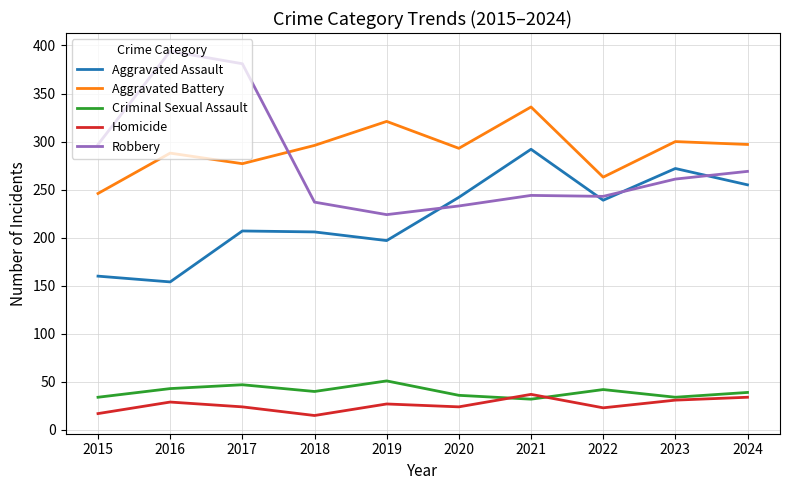

List the series in order of their peak value, highest first.

Robbery, Aggravated Battery, Aggravated Assault, Criminal Sexual Assault, Homicide